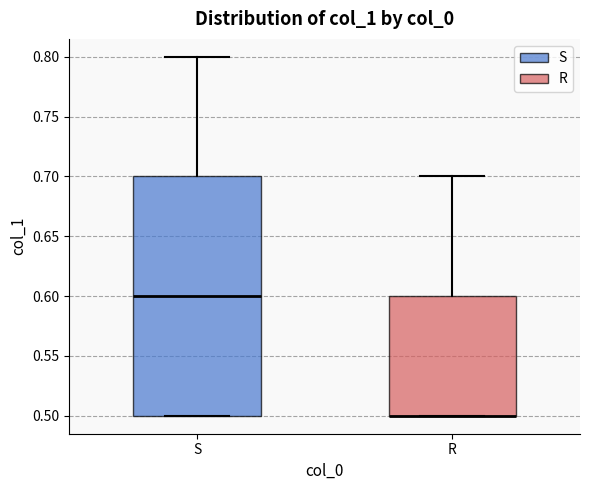

Which box is the tallest, from its lower edge to its upper edge?

S